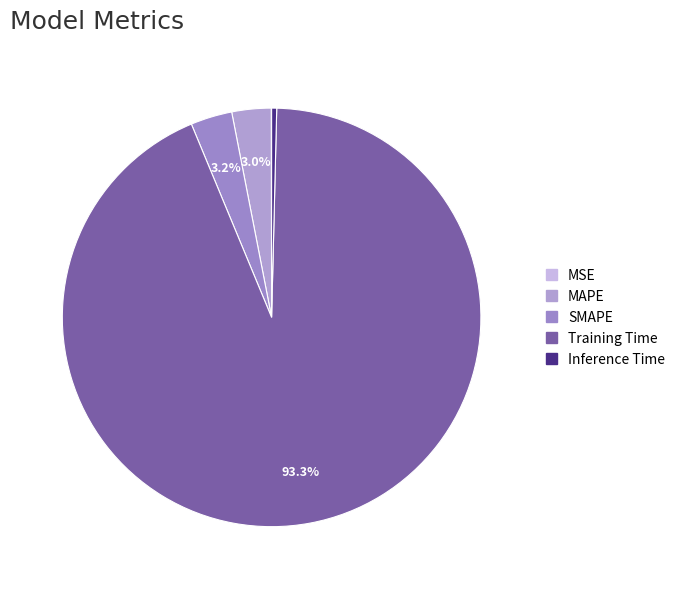

What is the largest slice in the pie chart?

Training Time